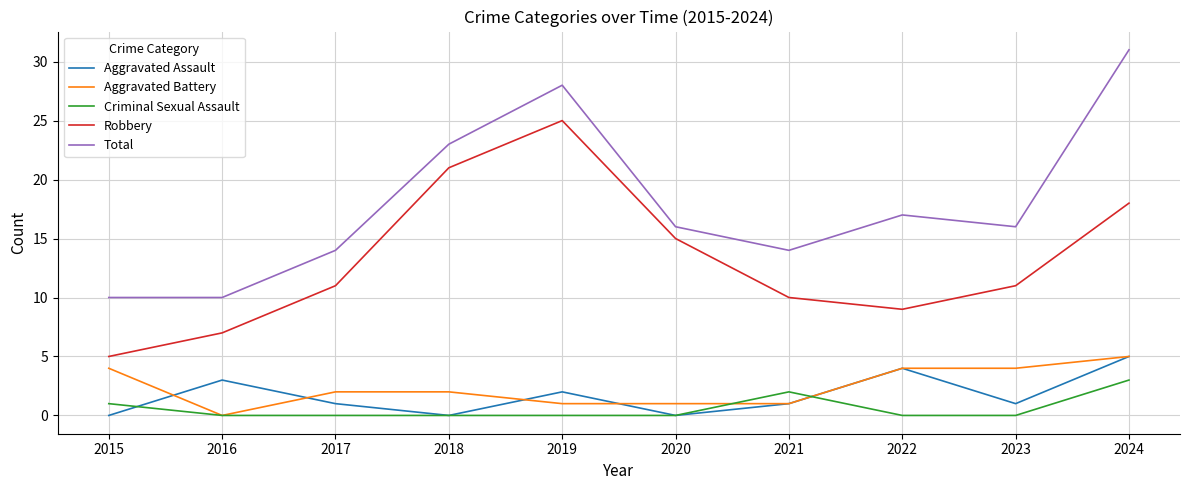

Which series has the widest spread of values?

Total